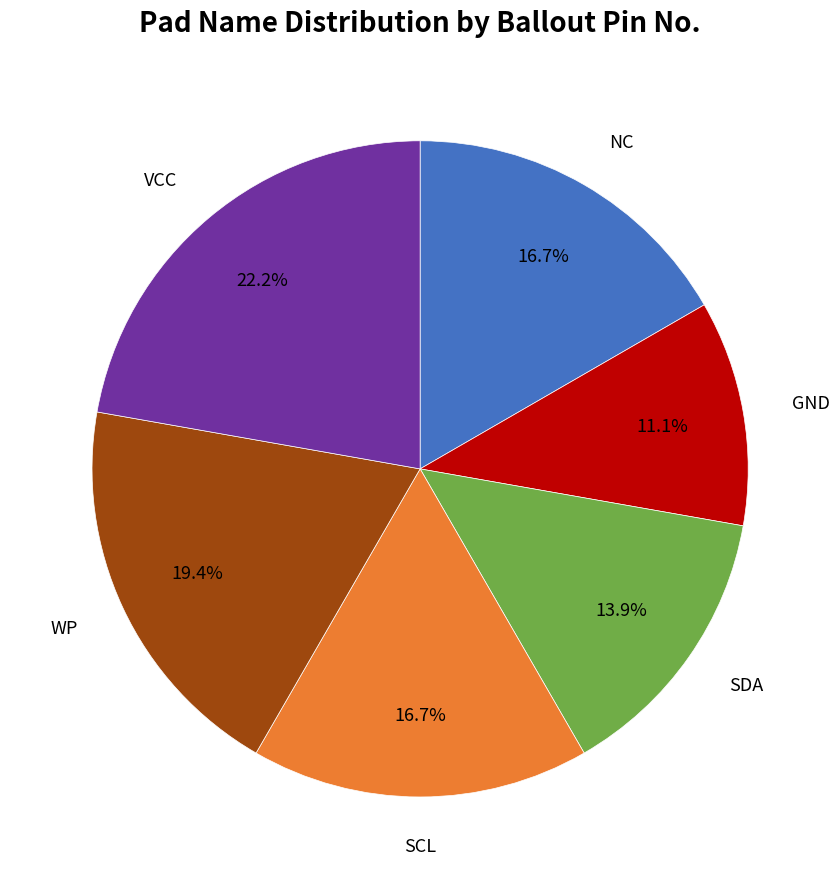

Does any single category account for the majority?

No